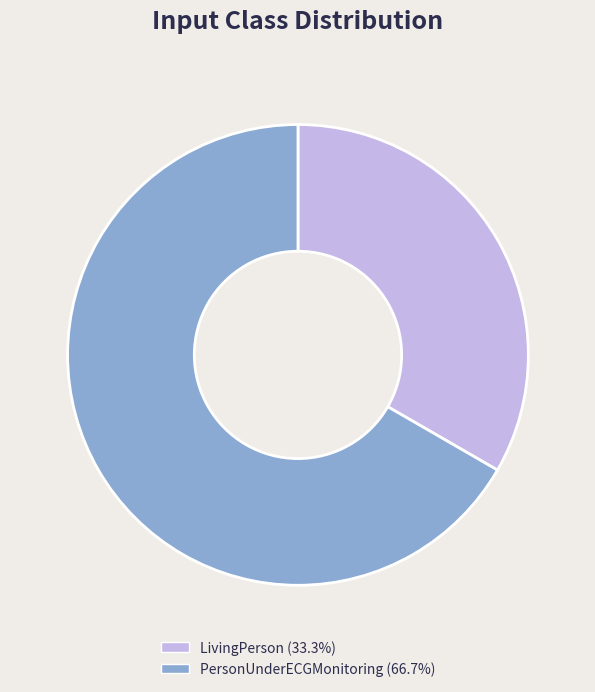

What is the ratio of the value at LivingPerson to the value at PersonUnderECGMonitoring?

0.5